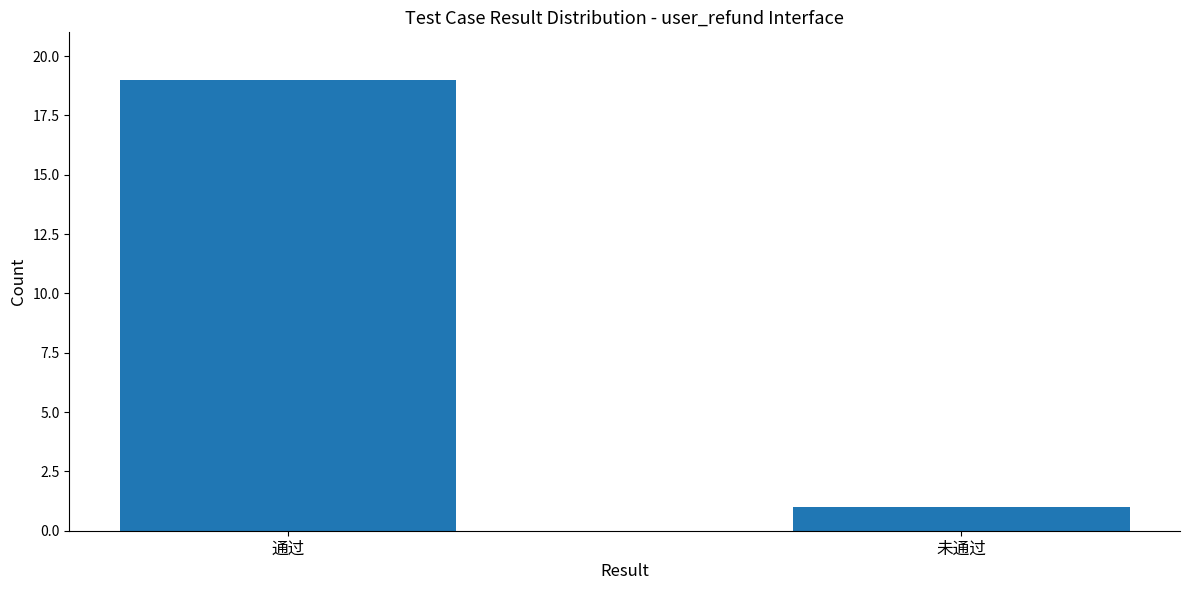

What is the average value?

10